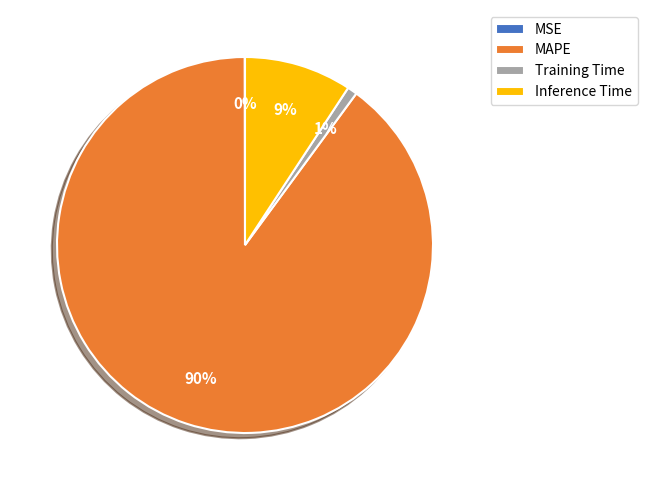

To the nearest percent, what is the difference between the largest and smallest slice percentages?

90%